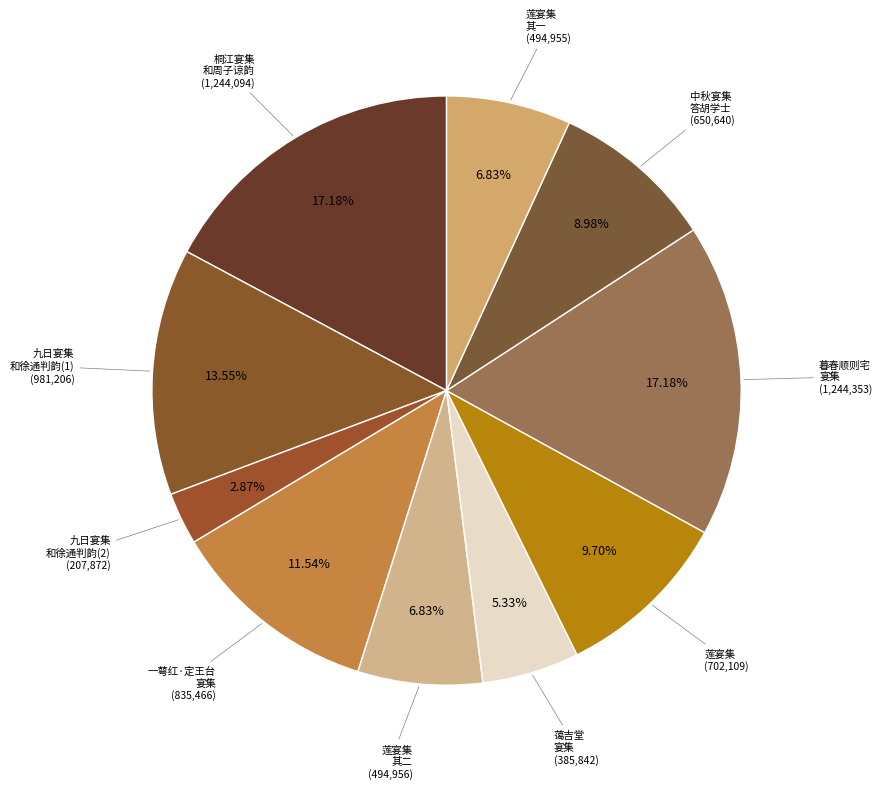

Which slice is the largest?

暮春顺则宅宴集和罗国芳韵